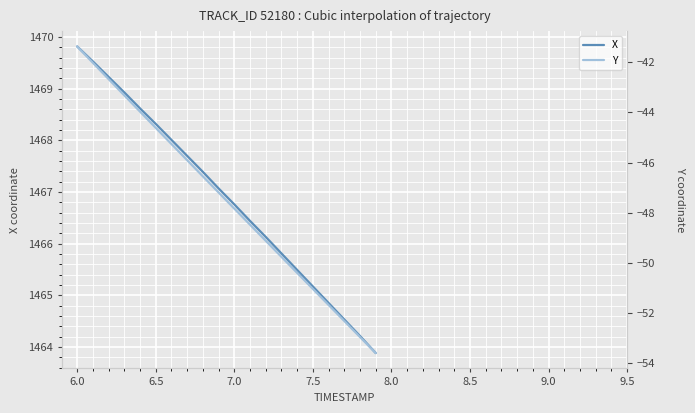

How many data points in X are less than 1467?

10